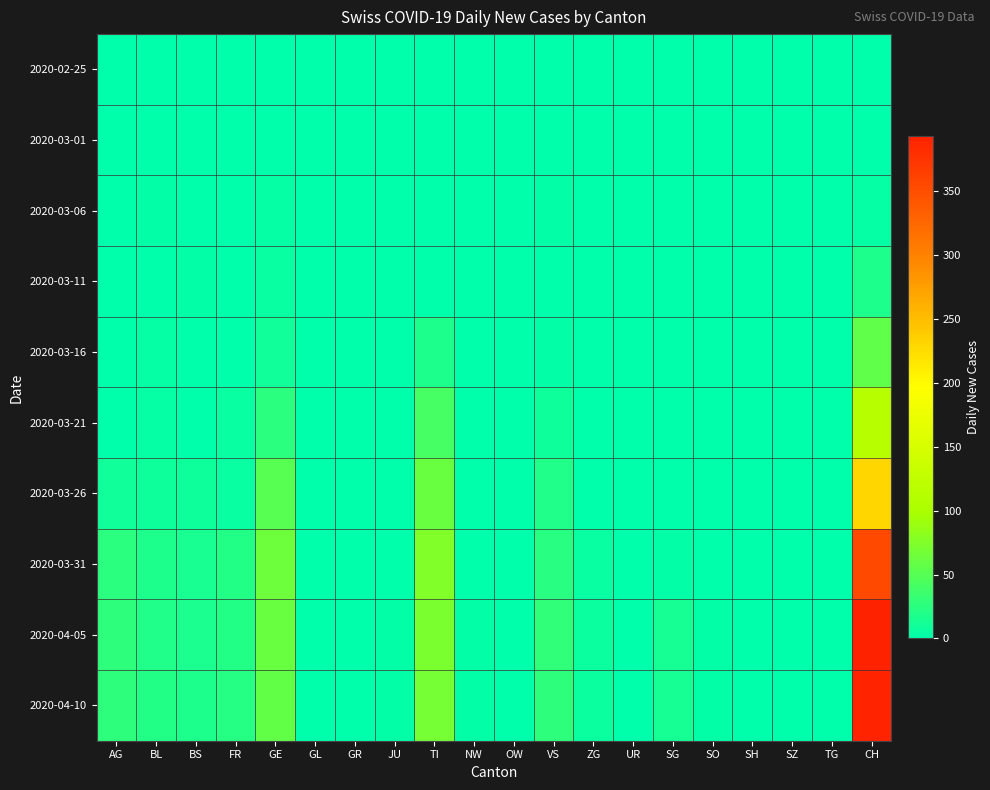

What is the spread (max minus min) of values at AG?

27